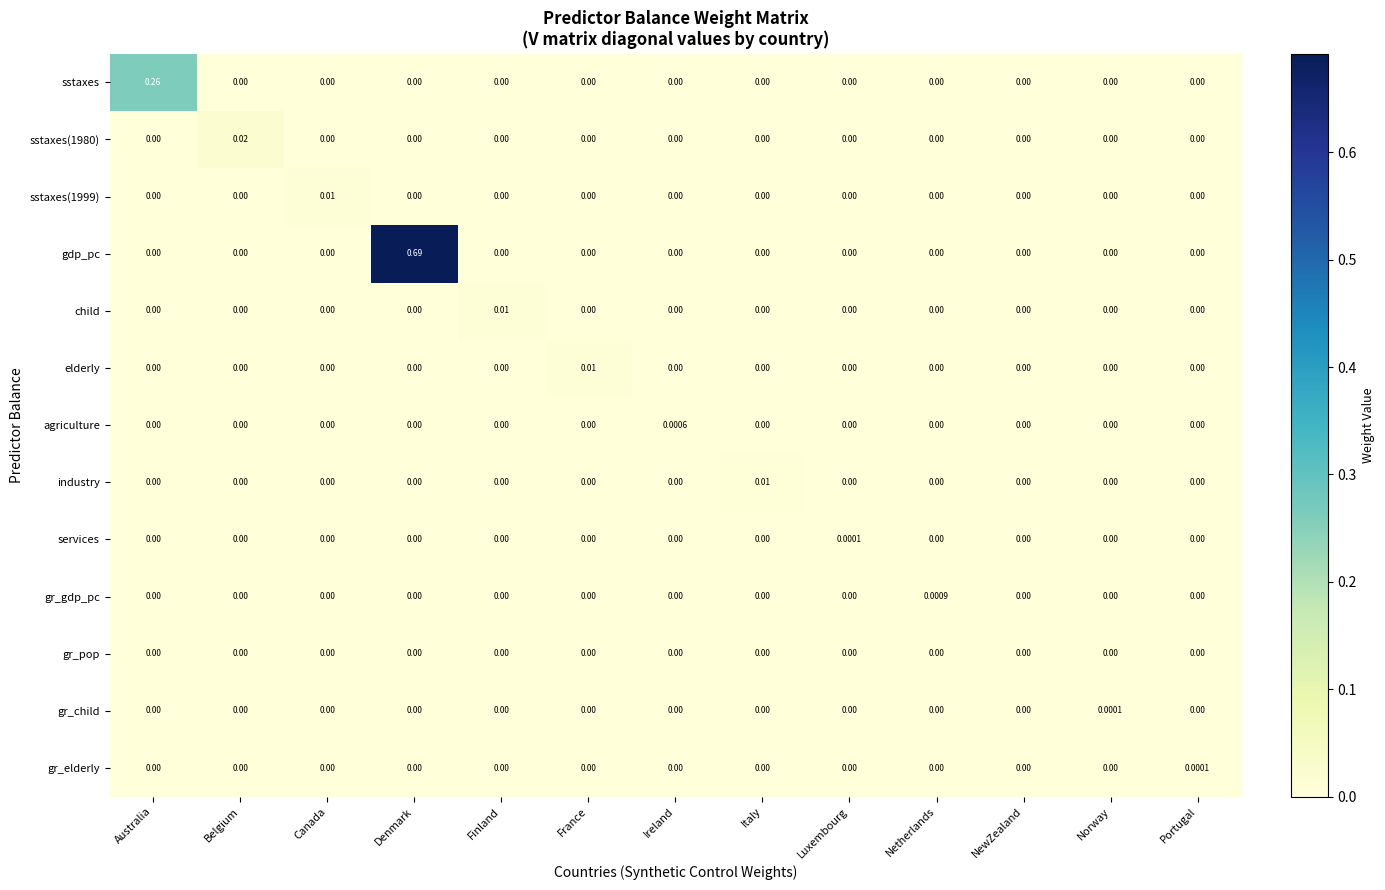

At which category does the chart reach its peak across all series?

Denmark